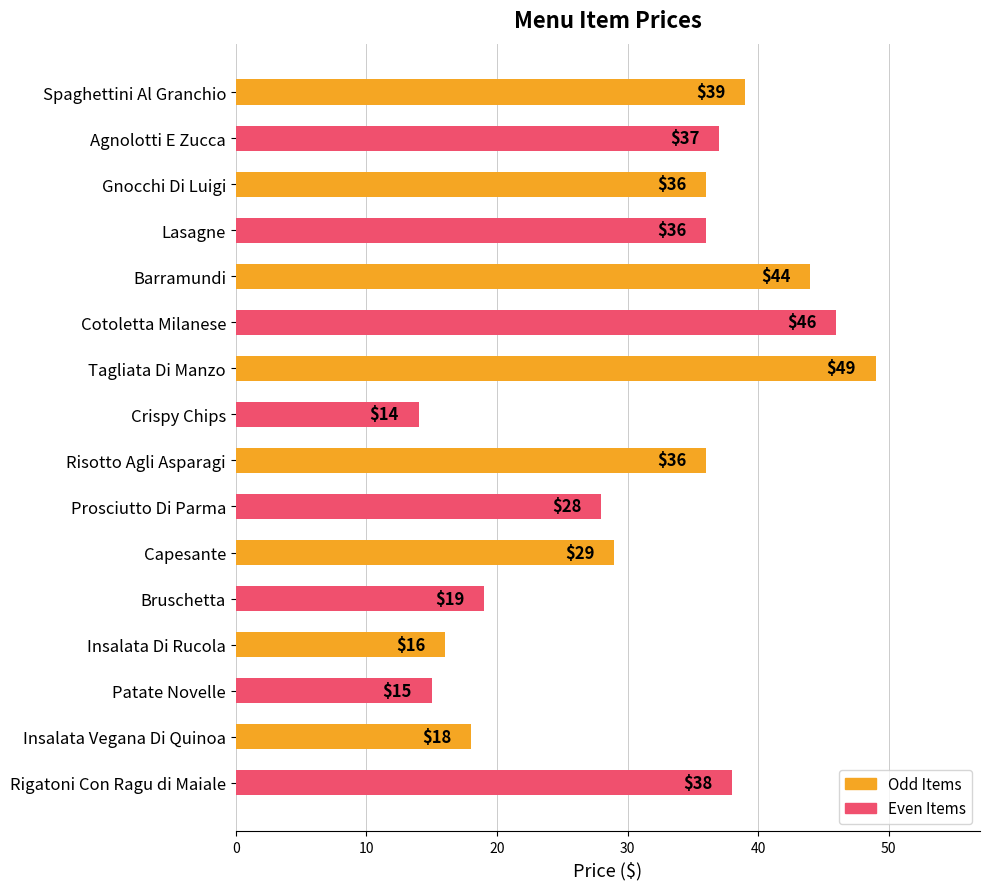

True or false: the data shows 39 at Spaghettini Al Granchio.

True